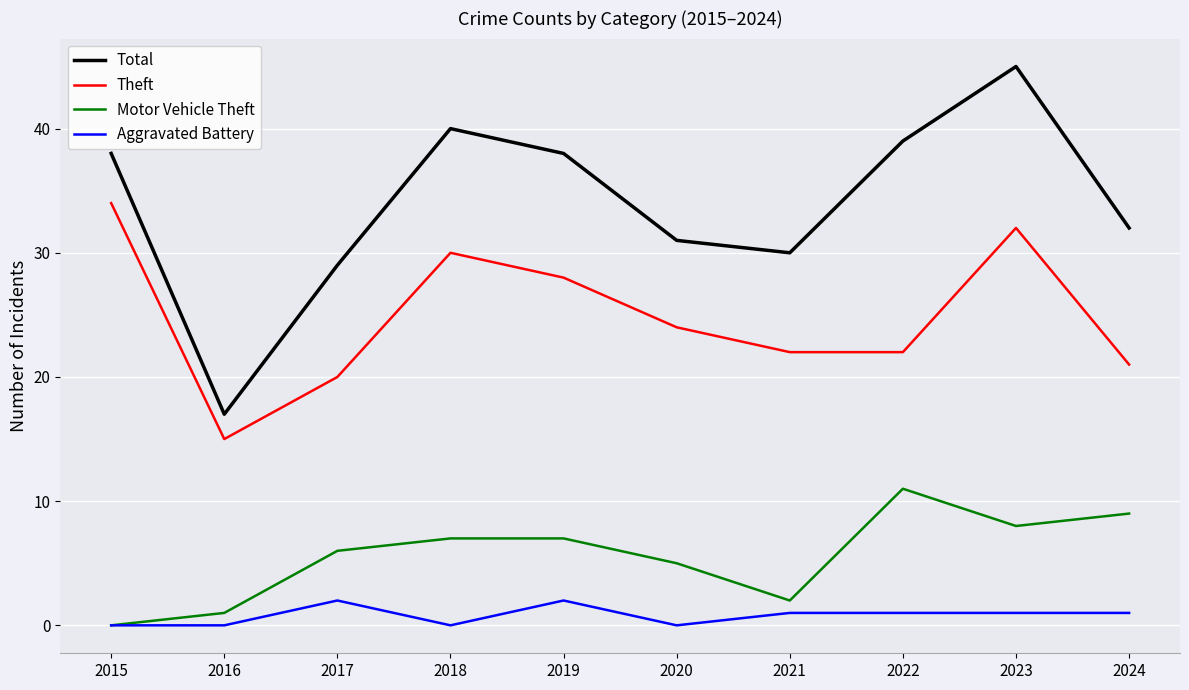

At 2020, list the series in order from largest to smallest.

Total, Theft, Motor Vehicle Theft, Aggravated Battery